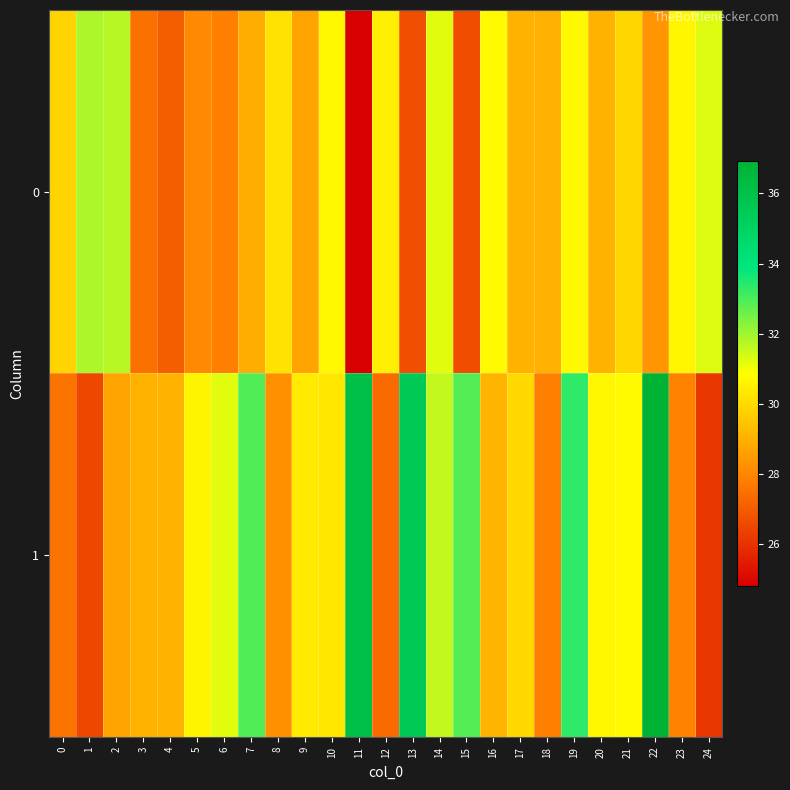

How many distinct data groups are displayed?

2